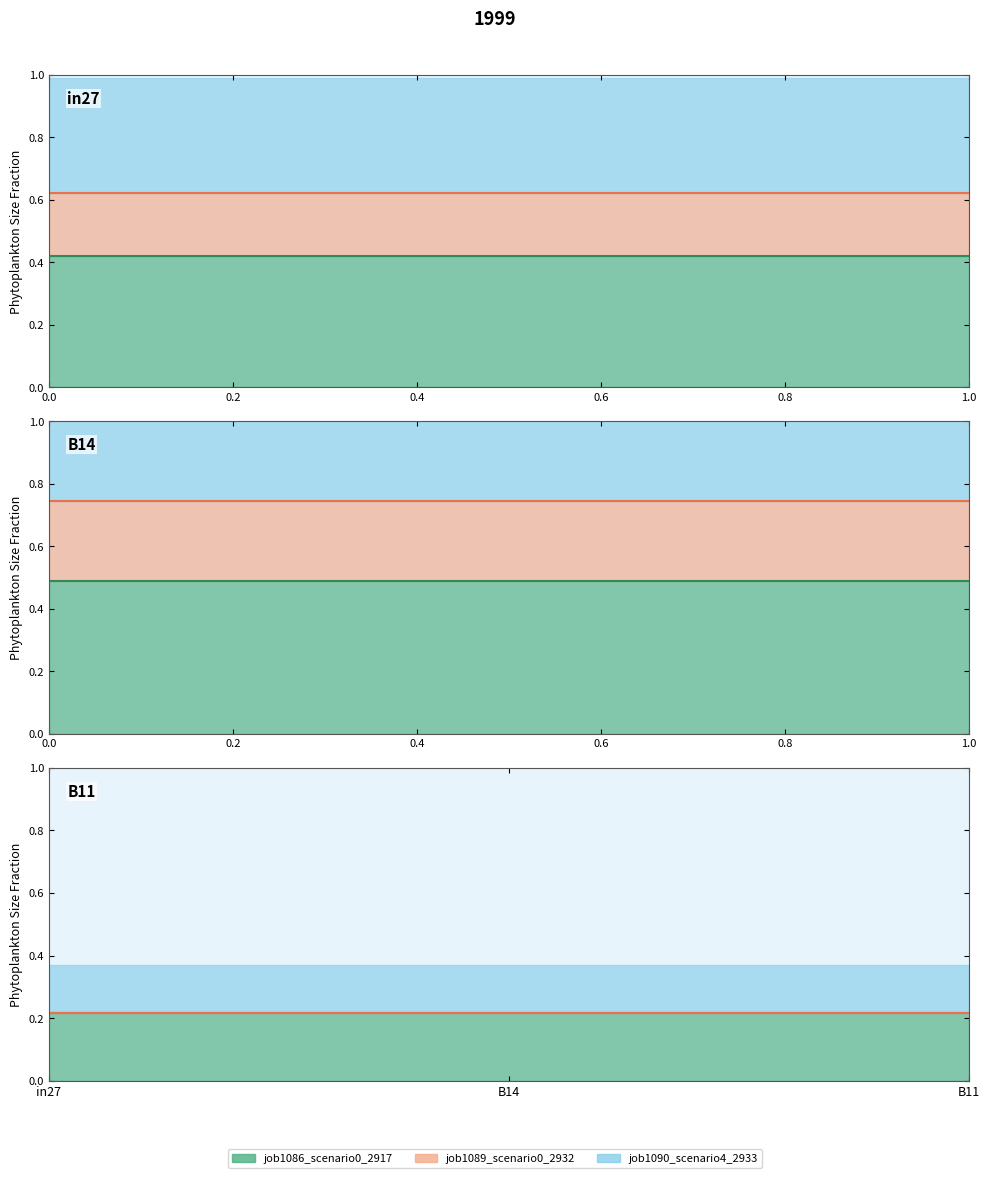

At which label is job1090_scenario4_2933 closest to 0?

B11